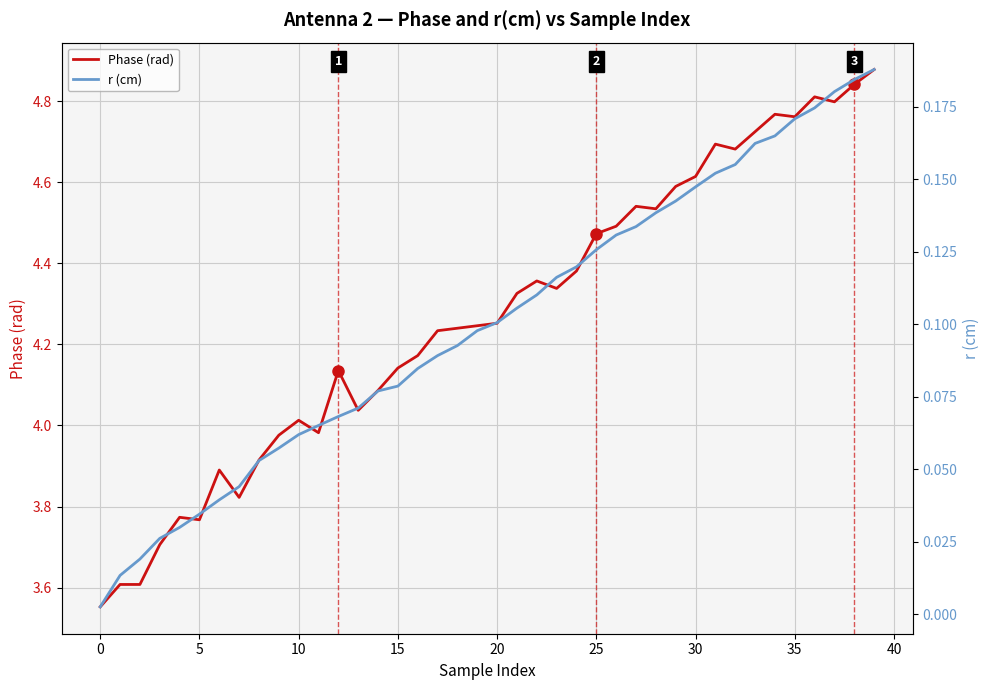

Between 18 and 38, which series saw the biggest shift?

Phase (rad)